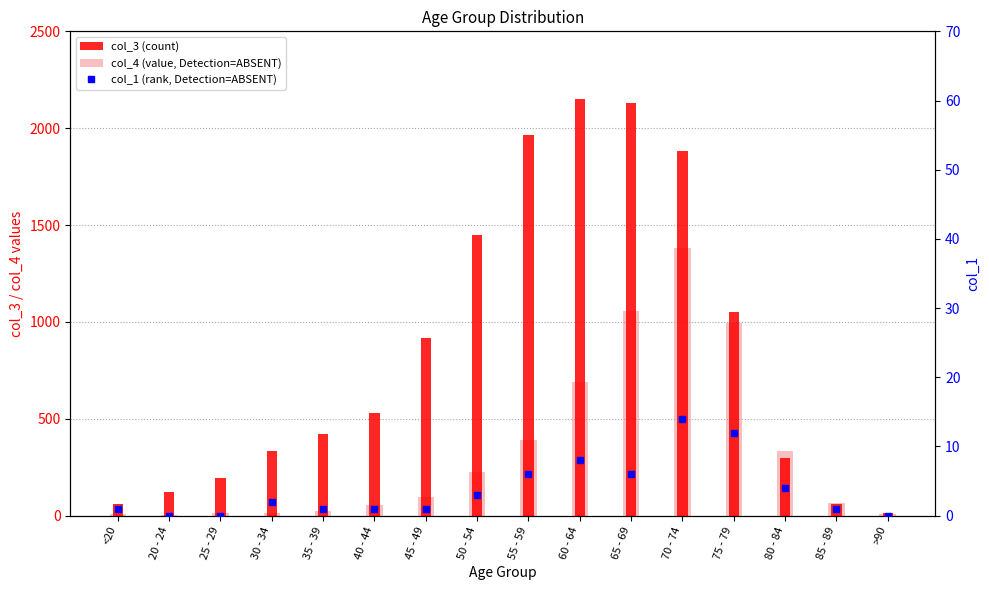

Reading left to right, extract all data points from this chart.

col_3 (count): 62	121	196	333	420	530	915	1450	1965	2151	2130	1882	1053	296	62	15
col_4 (value, Detection=ABSENT): 7	2	13	14	26	53	97	227	392	689	1057	1381	993	333	64	9
col_1 (rank, Detection=ABSENT): 1	0	0	2	1	1	1	3	6	8	6	14	12	4	1	0